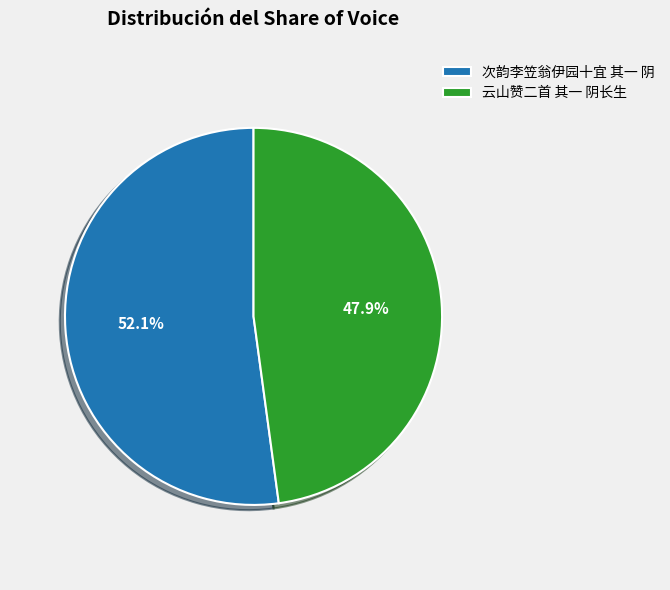

To the nearest percent, what is the difference between the largest and smallest slice percentages?

4%